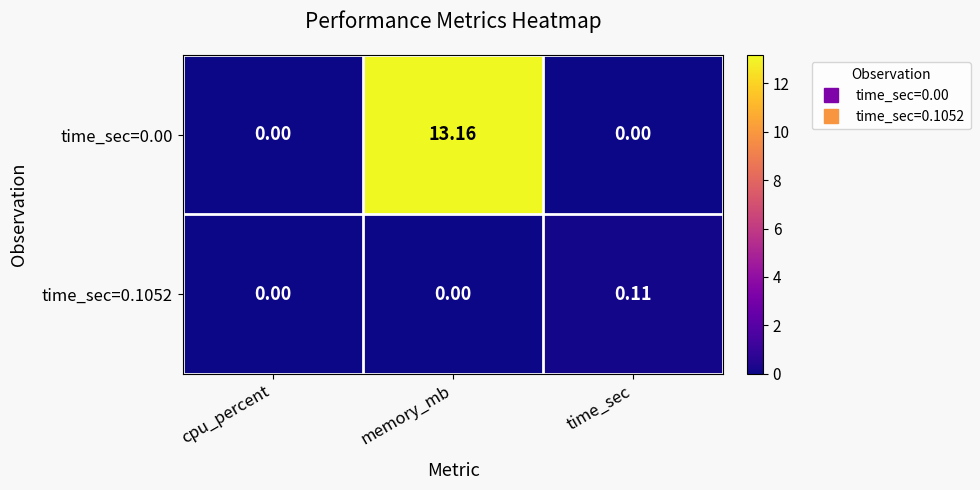

Is the value of time_sec=0.00 at memory_mb greater than the value of time_sec=0.1052 at memory_mb?

Yes